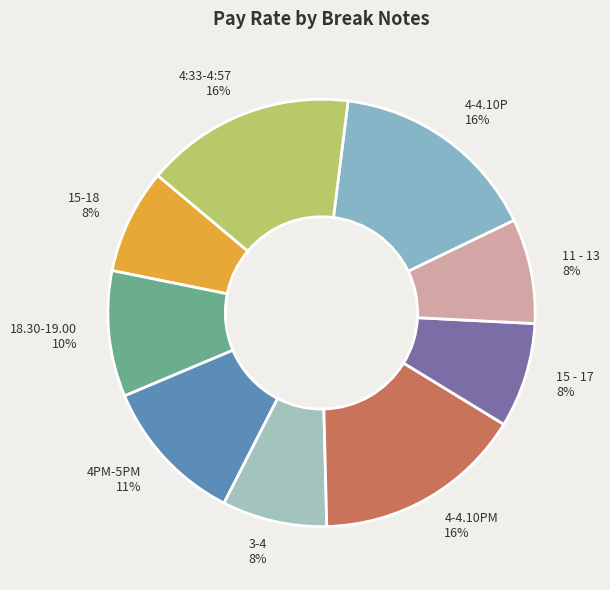

The 3-4 slice represents 22% of the pie. True or false?

False